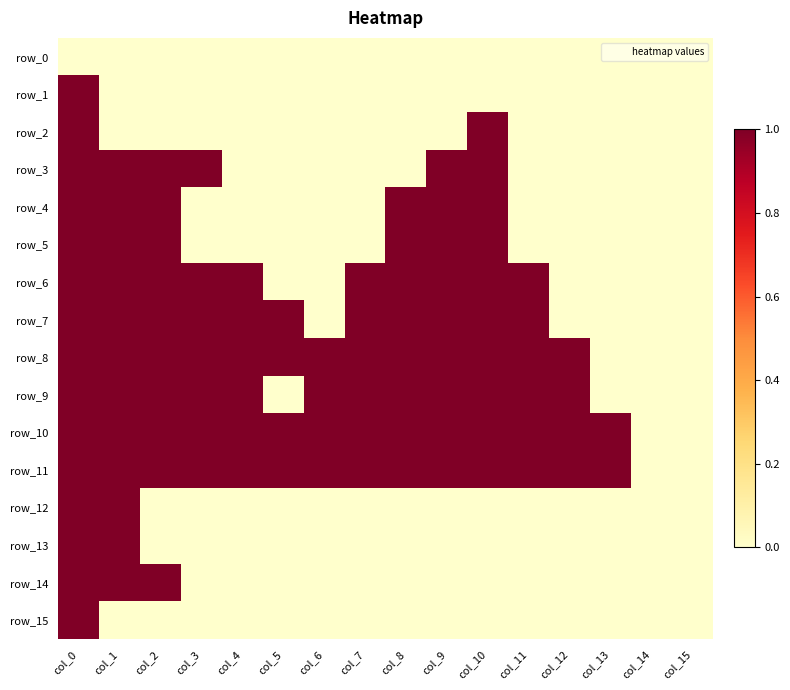

What is the sum of the row_3 values at col_1 and col_3?

2